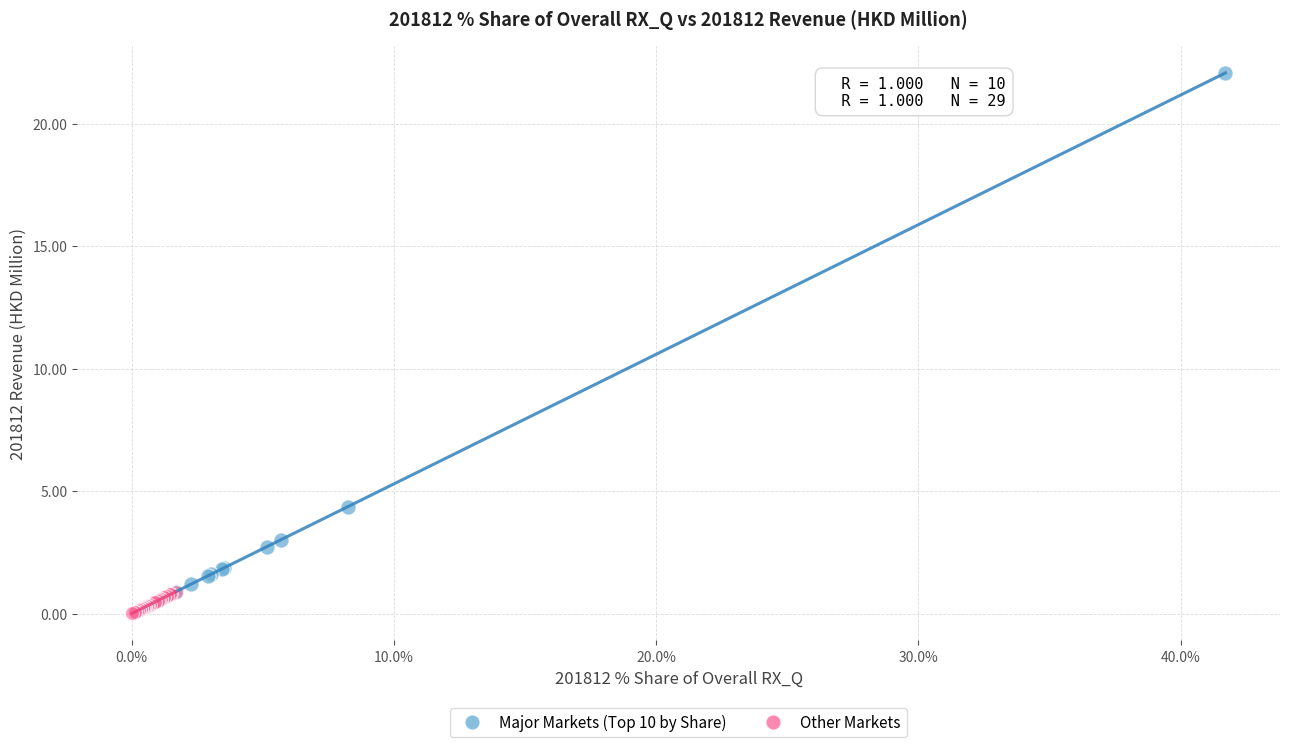

Which series contains the lowest Y value?

Other Markets